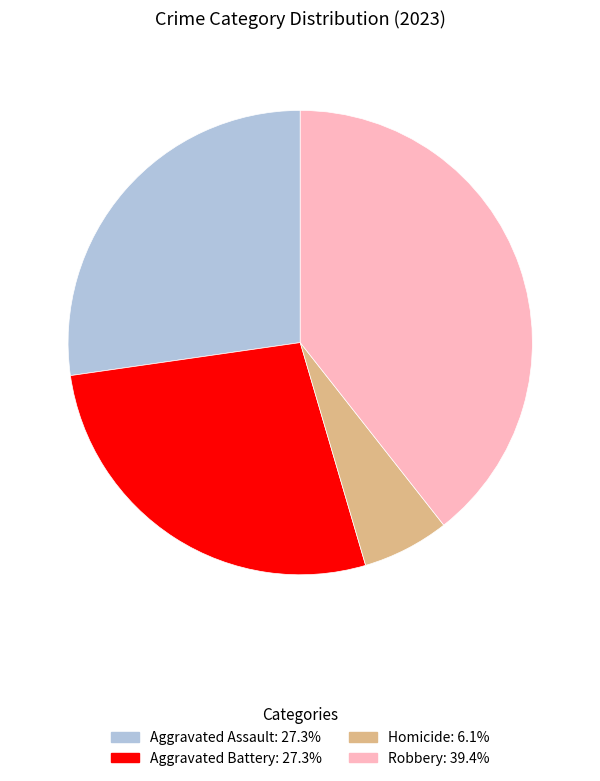

Is there a majority slice in this chart?

No